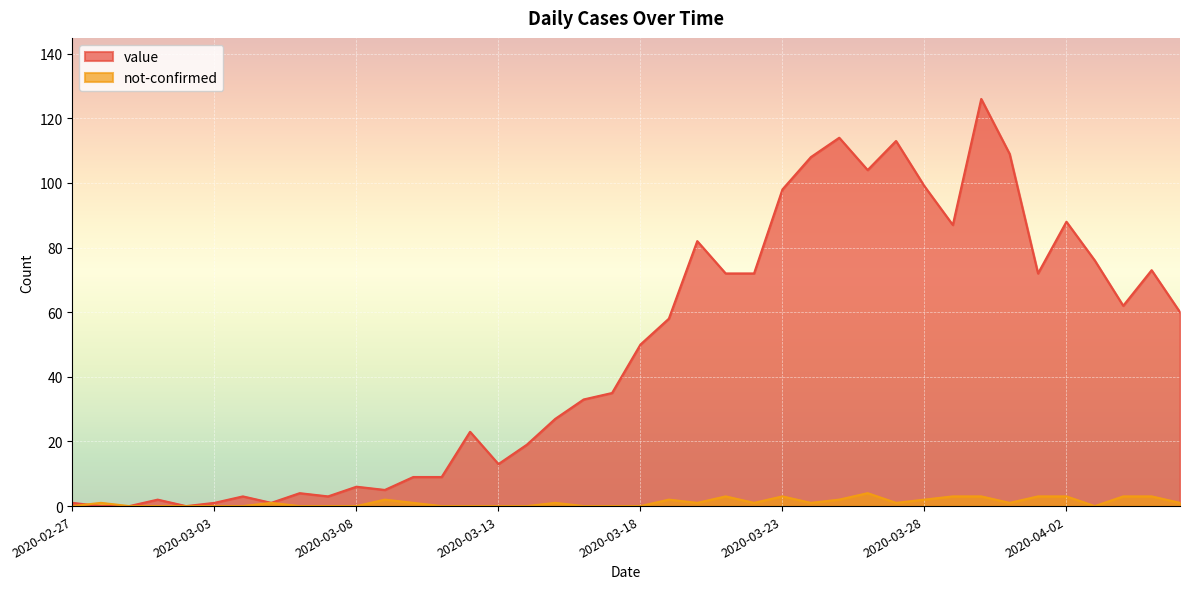

True or false: value has more than 1 points higher than both neighbors.

True